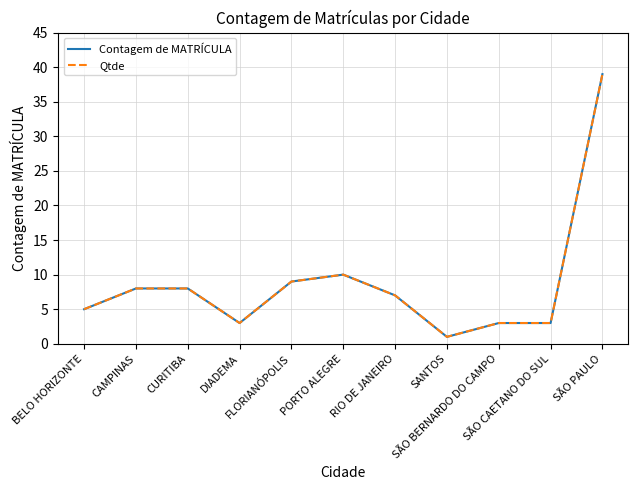

List the series in order of their peak value, lowest first.

Contagem de MATRÍCULA, Qtde